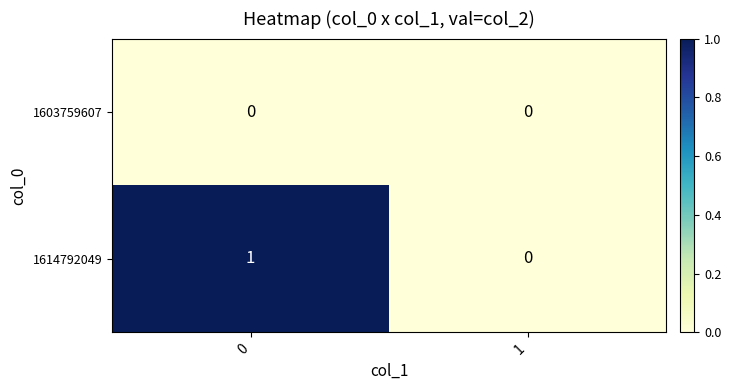

Between 0 and 1, which series saw the biggest shift?

1614792049